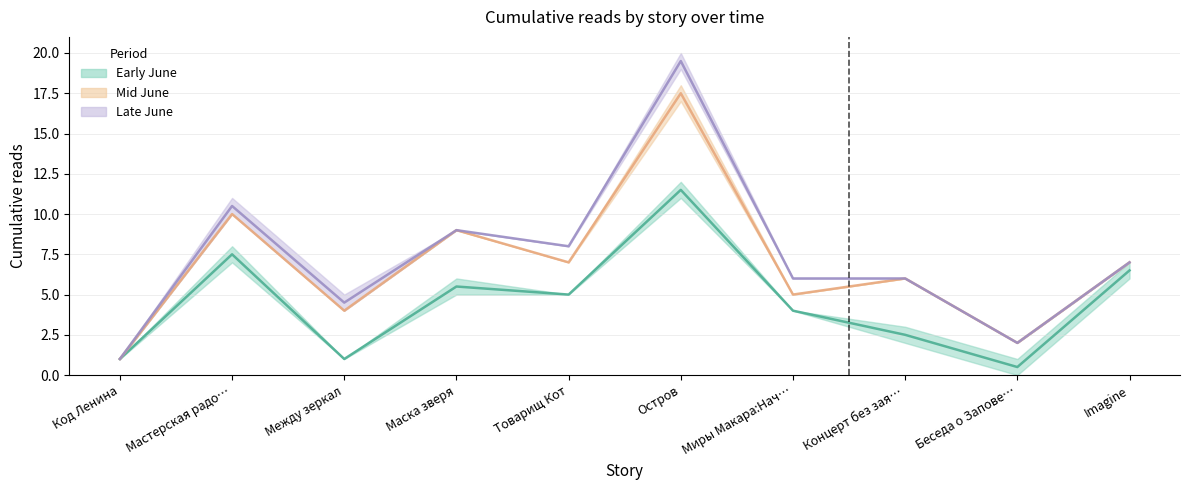

Does the chart display data point markers on the line(s)?

No